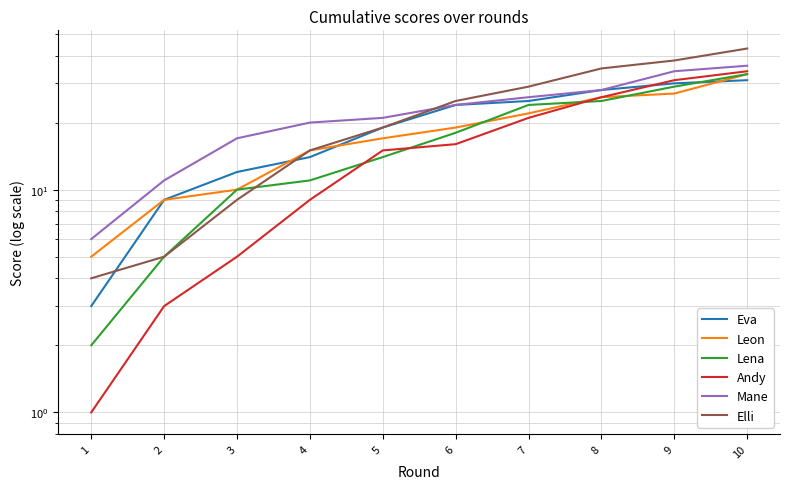

The value of Elli at 7 is 52. True or false?

False